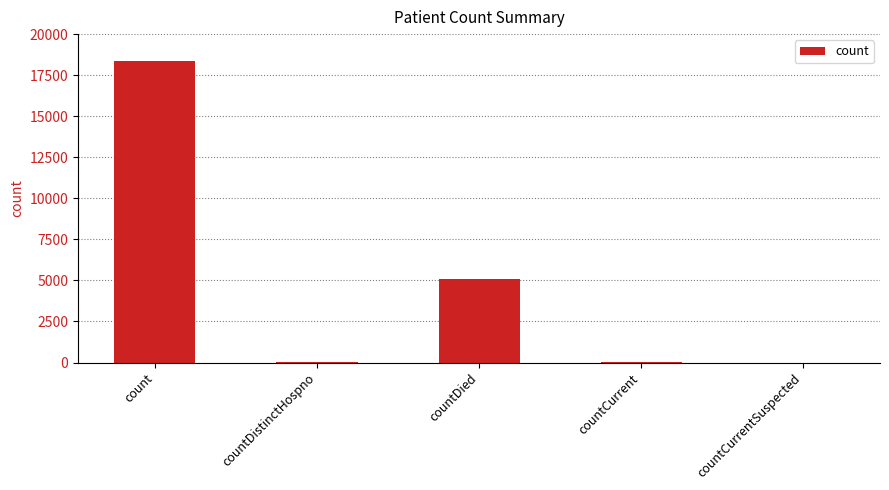

Does the chart contain stacked bars?

No